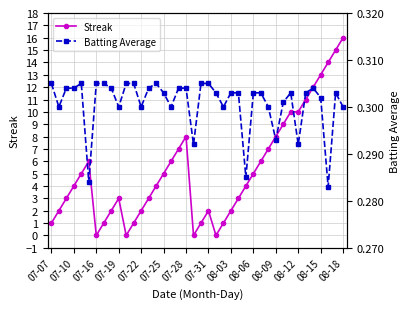

Reading left to right, transcribe all the data shown in this chart.

Streak: 1.0	2.0	3.0	4.0	5.0	6.0	0.0	1.0	2.0	3.0	0.0	1.0	2.0	3.0	4.0	5.0	6.0	7.0	8.0	0.0	1.0	2.0	0.0	1.0	2.0	3.0	4.0	5.0	6.0	7.0	8.0	9.0	10.0	10.0	11.0	12.0	13.0	14.0	15.0	16.0
Batting Average: 0.3	0.3	0.3	0.3	0.3	0.3	0.3	0.3	0.3	0.3	0.3	0.3	0.3	0.3	0.3	0.3	0.3	0.3	0.3	0.3	0.3	0.3	0.3	0.3	0.3	0.3	0.3	0.3	0.3	0.3	0.3	0.3	0.3	0.3	0.3	0.3	0.3	0.3	0.3	0.3